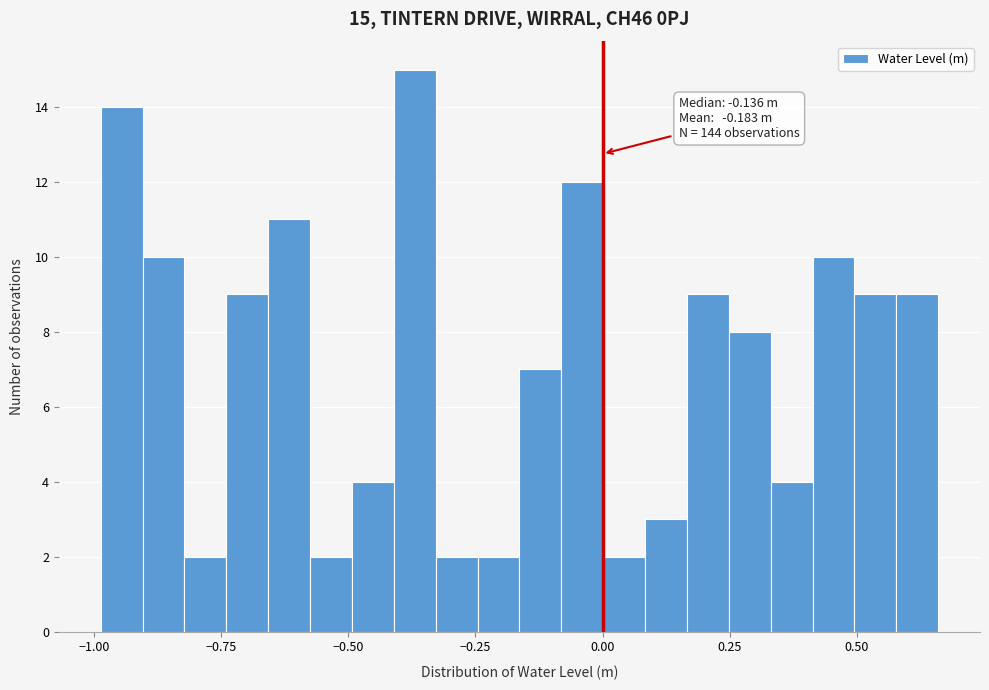

Read against the x-axis, roughly where is the centre of the tallest bar?

-0.35